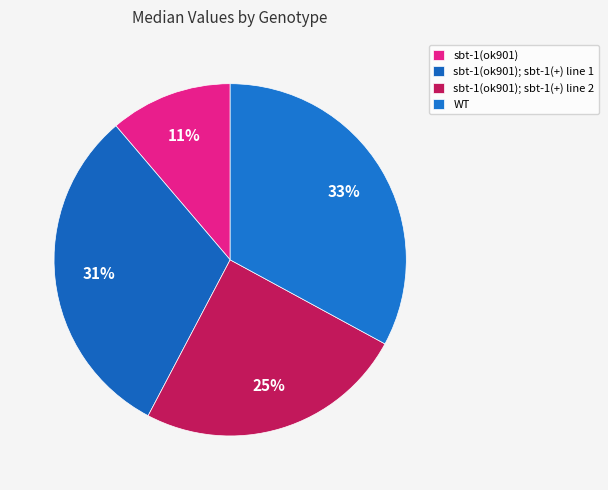

To the nearest percent, what percentage of the pie is sbt-1(ok901); sbt-1(+) line 2?

25%